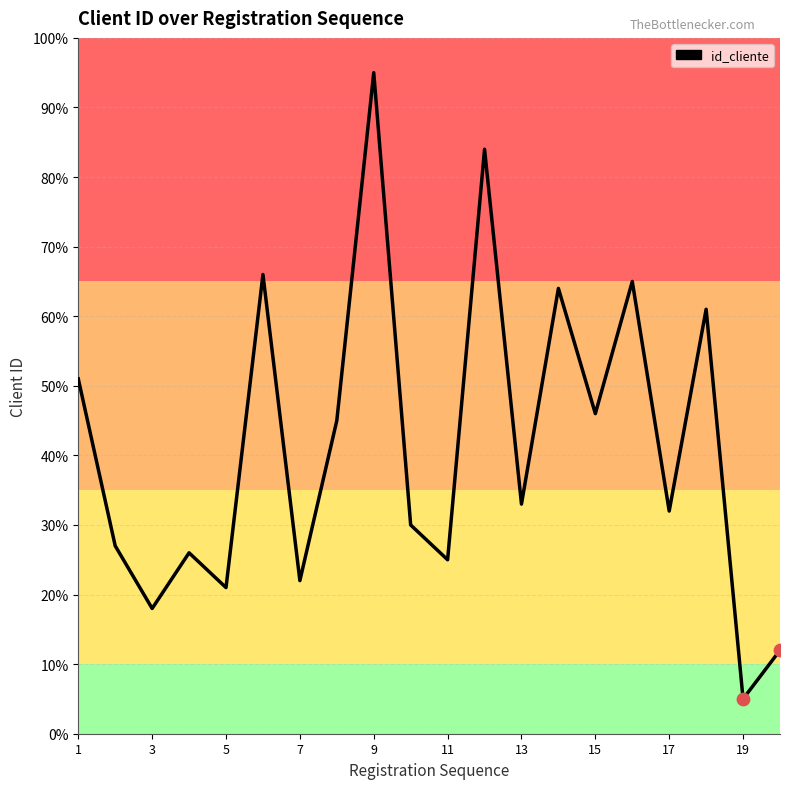

What is the maximum value shown in the chart?

95